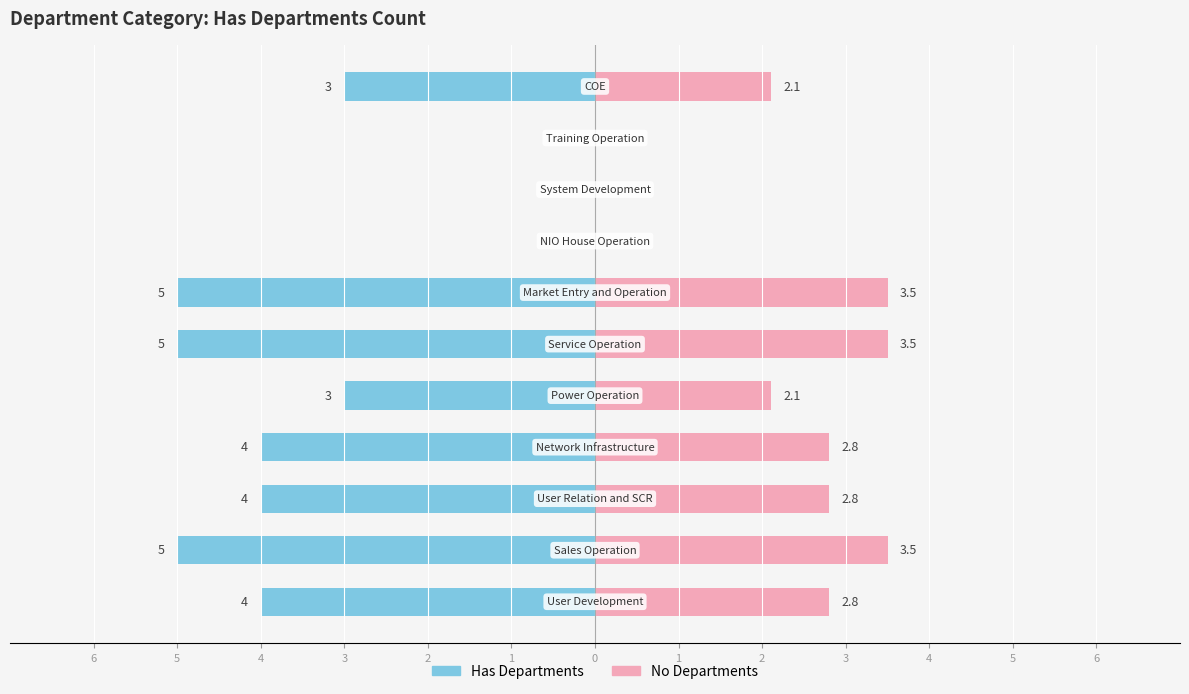

What is the sum of all No Departments values?

23.1